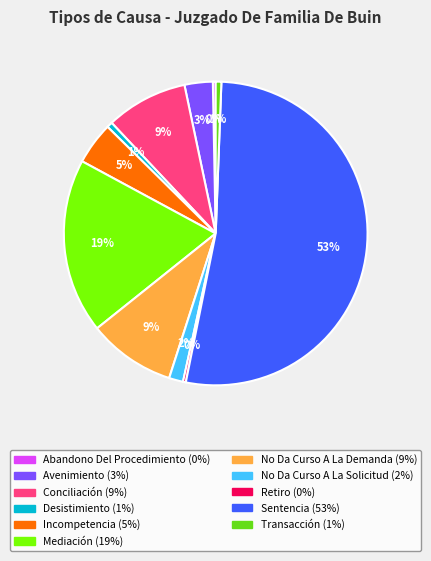

Does any single category account for the majority?

Yes